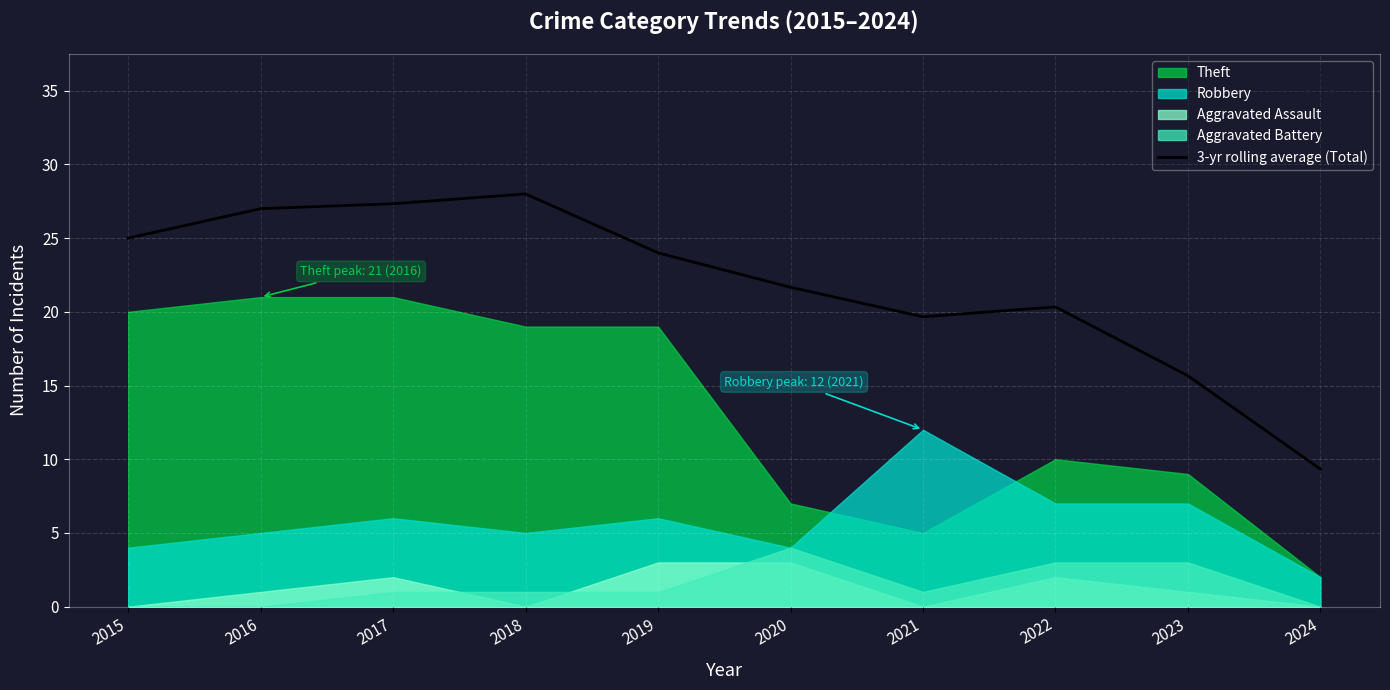

How many interior local valleys (lower than both neighbors) does the data have?

1